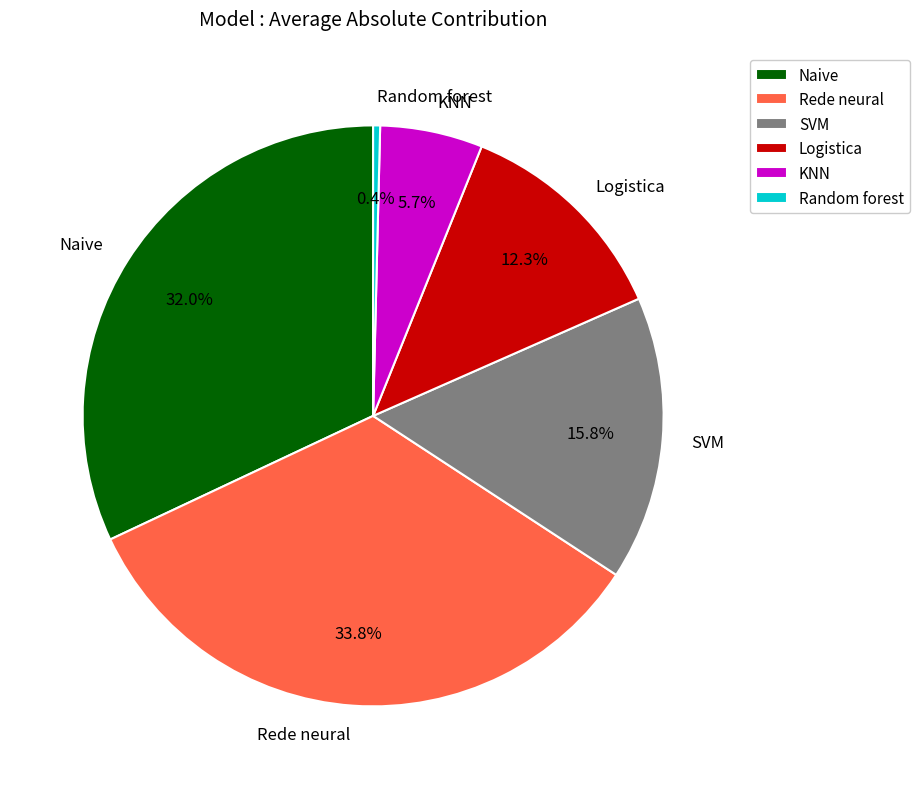

What percentage is the Logistica slice, to the nearest percent?

12%